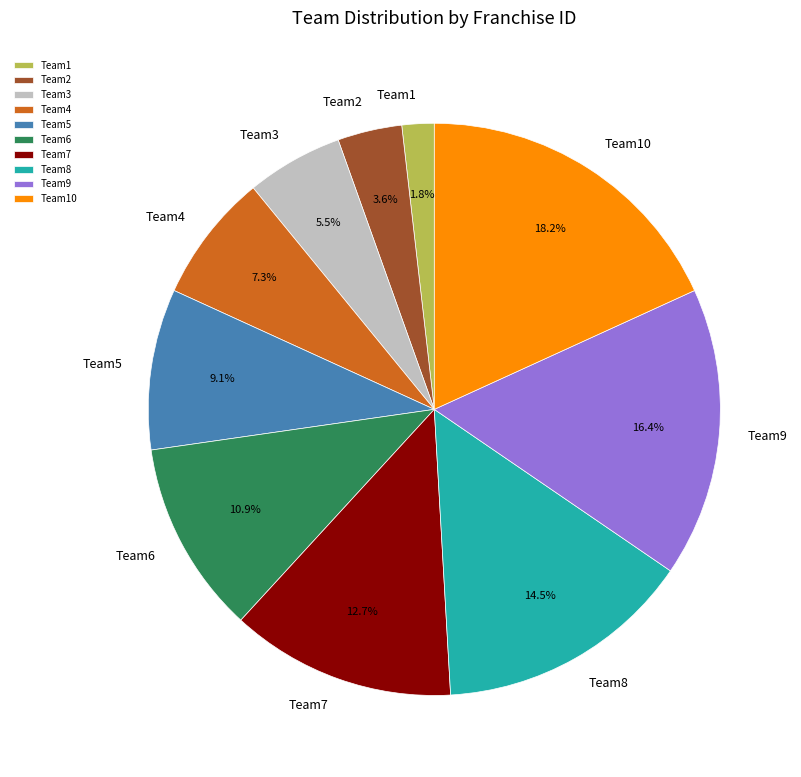

How many segments does this pie chart have?

10